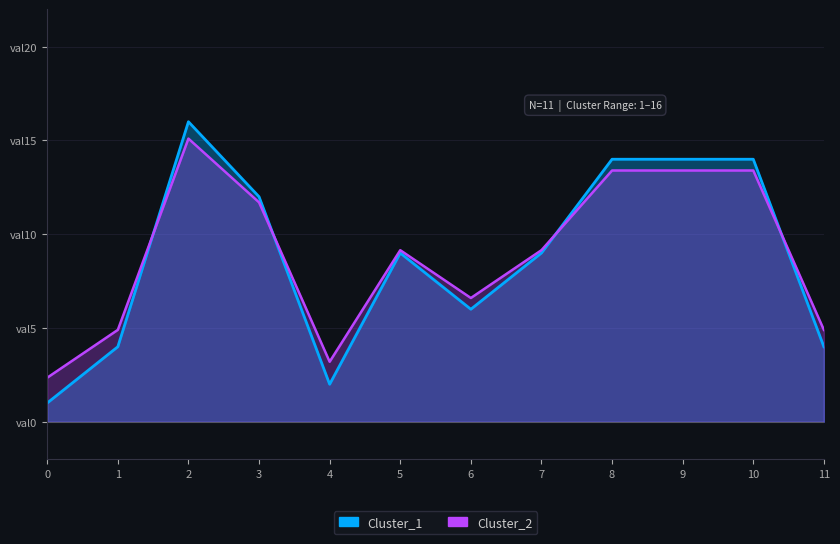

In Cluster_1, how many points are higher than both neighbors (excluding endpoints)?

2